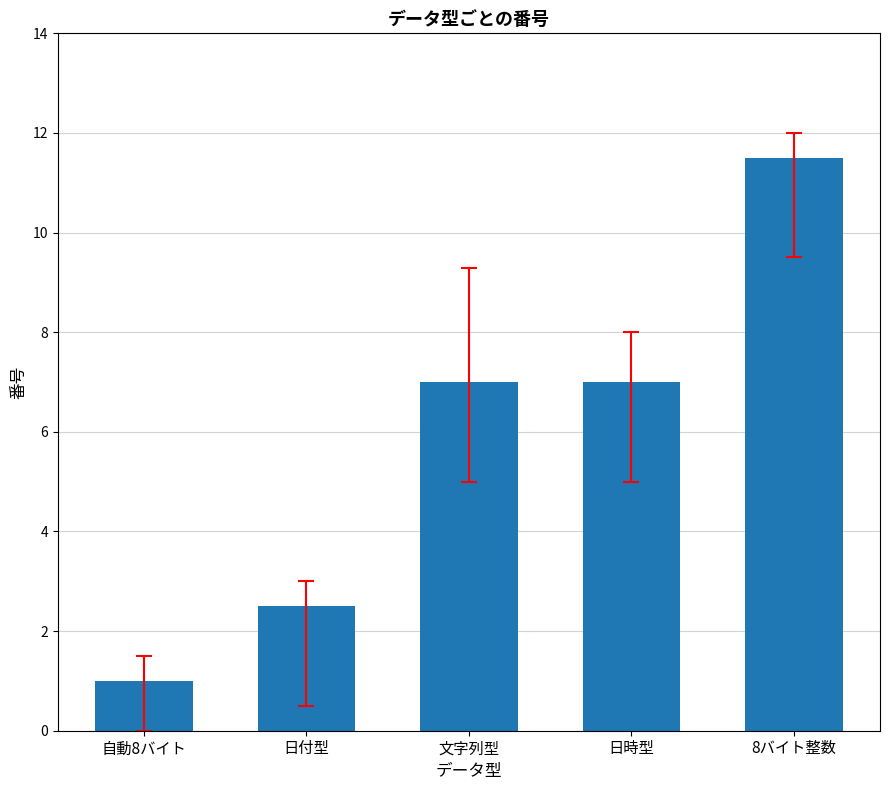

Is it true that the value at 日付型 is 4.1?

False